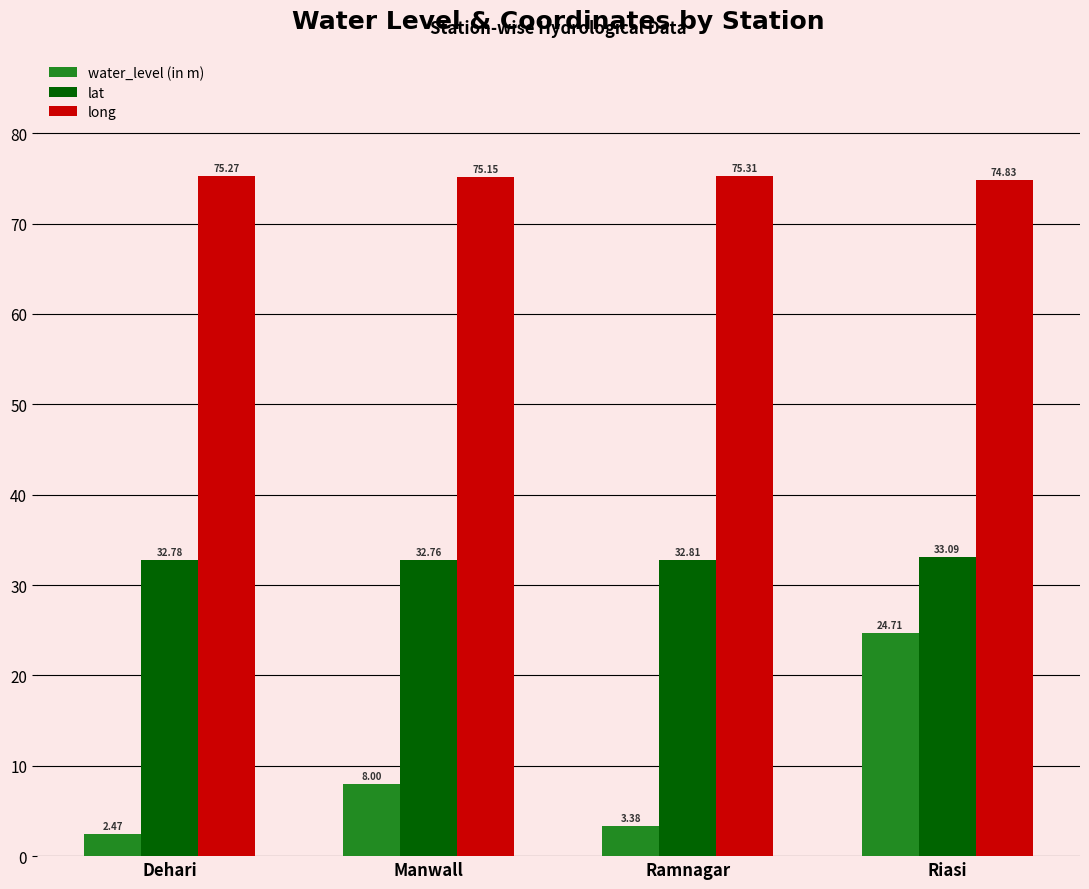

What is the total value across all series at Manwall?

115.9